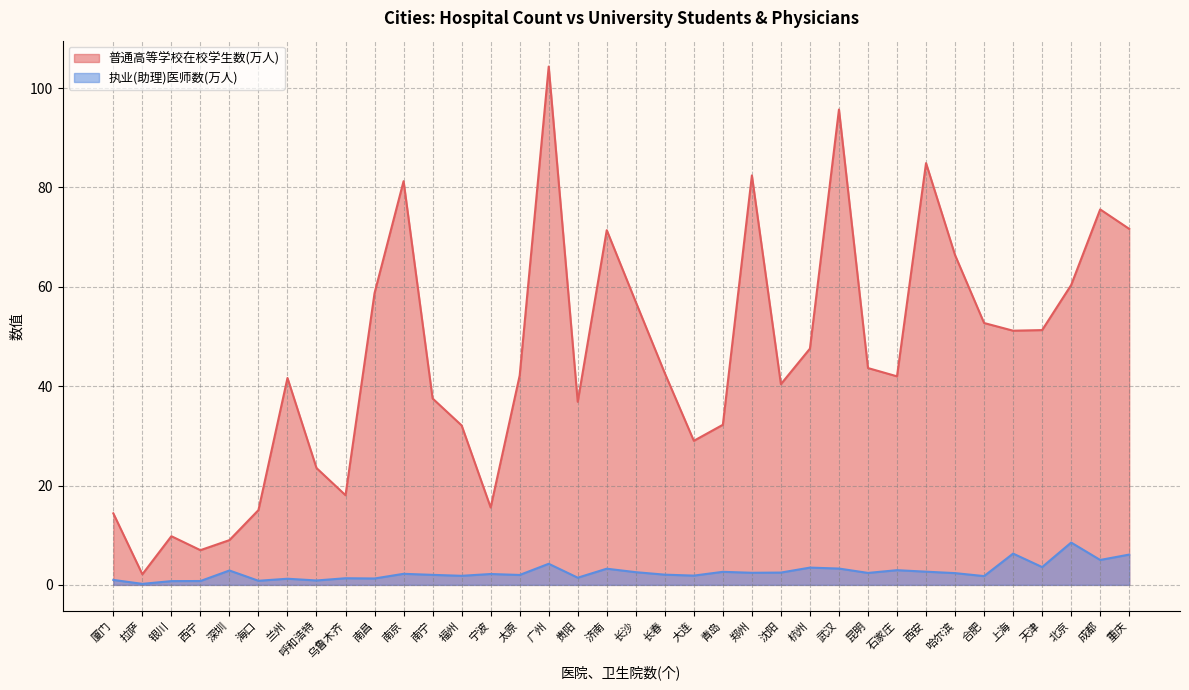

Rank the series at 呼和浩特 from lowest to highest value.

执业(助理)医师数(万人), 普通高等学校在校学生数(万人)